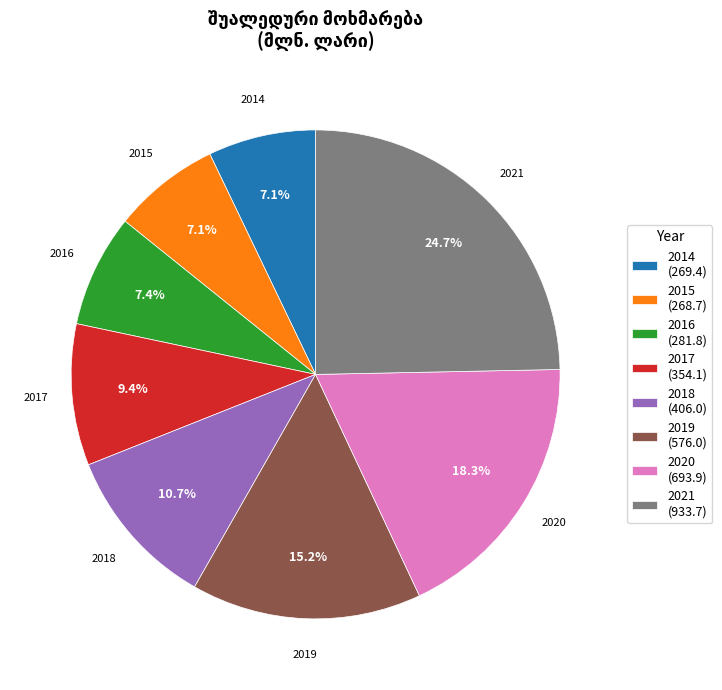

Is the sum of 2017 and 2020 greater than half?

No